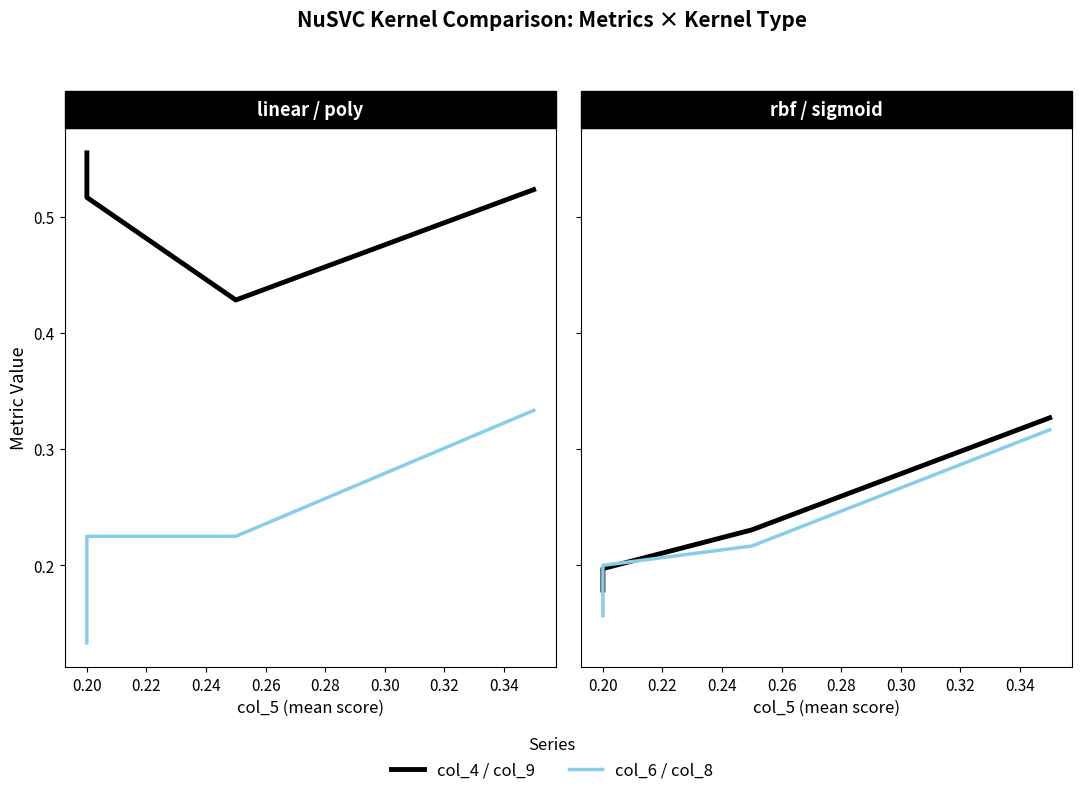

Is the value of col_4 at 0.24 greater than the value of col_6 at 0.18?

Yes